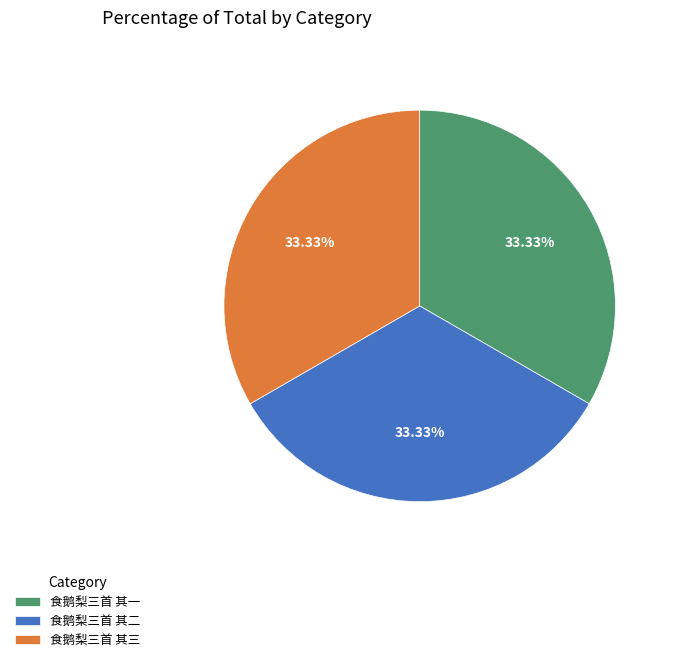

Does 食鹅梨三首 其三 represent more than half of the total?

No